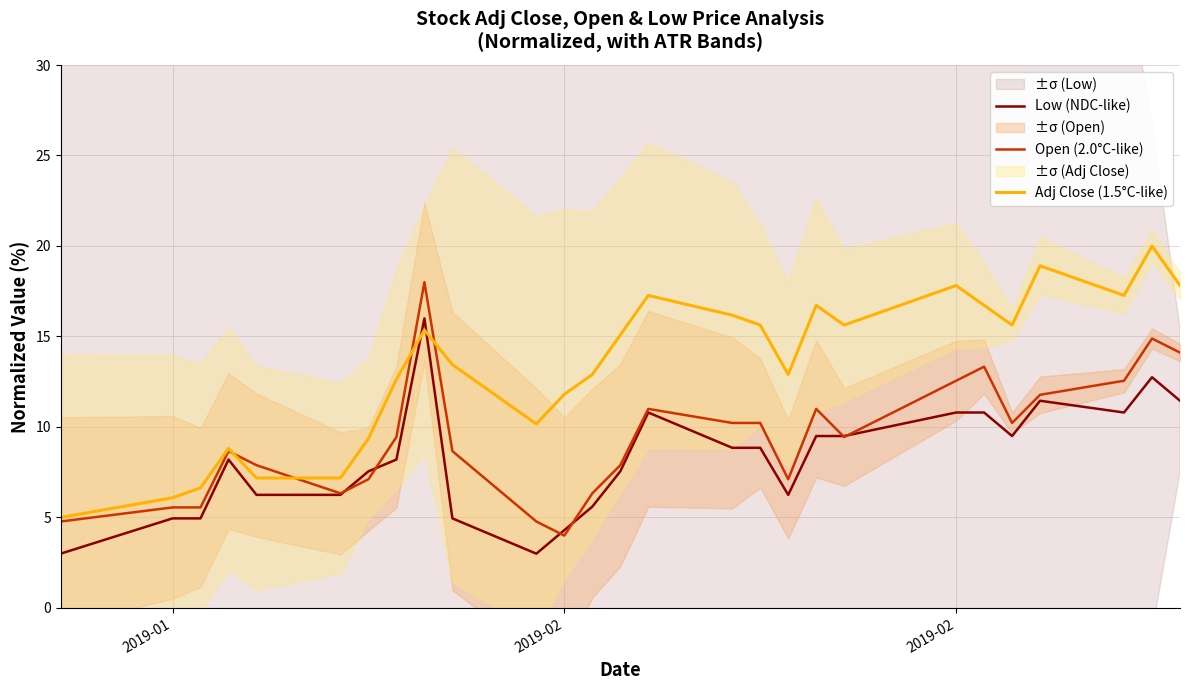

How many times do Adj Close (1.5°C-like) and Open (2.0°C-like) cross each other?

4